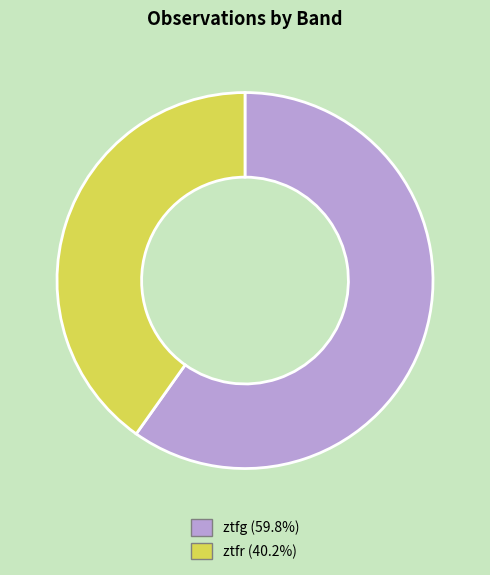

Which category accounts for the majority?

ztfg